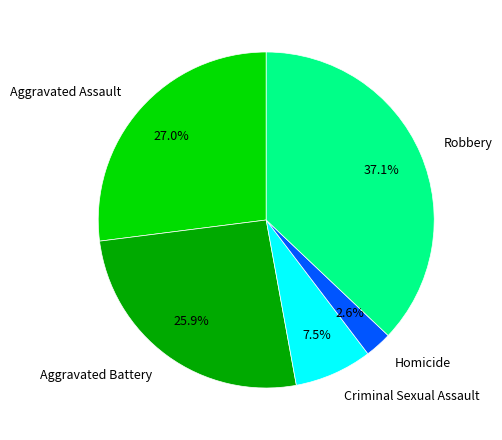

Is it true that Aggravated Assault is 27% of the pie?

True